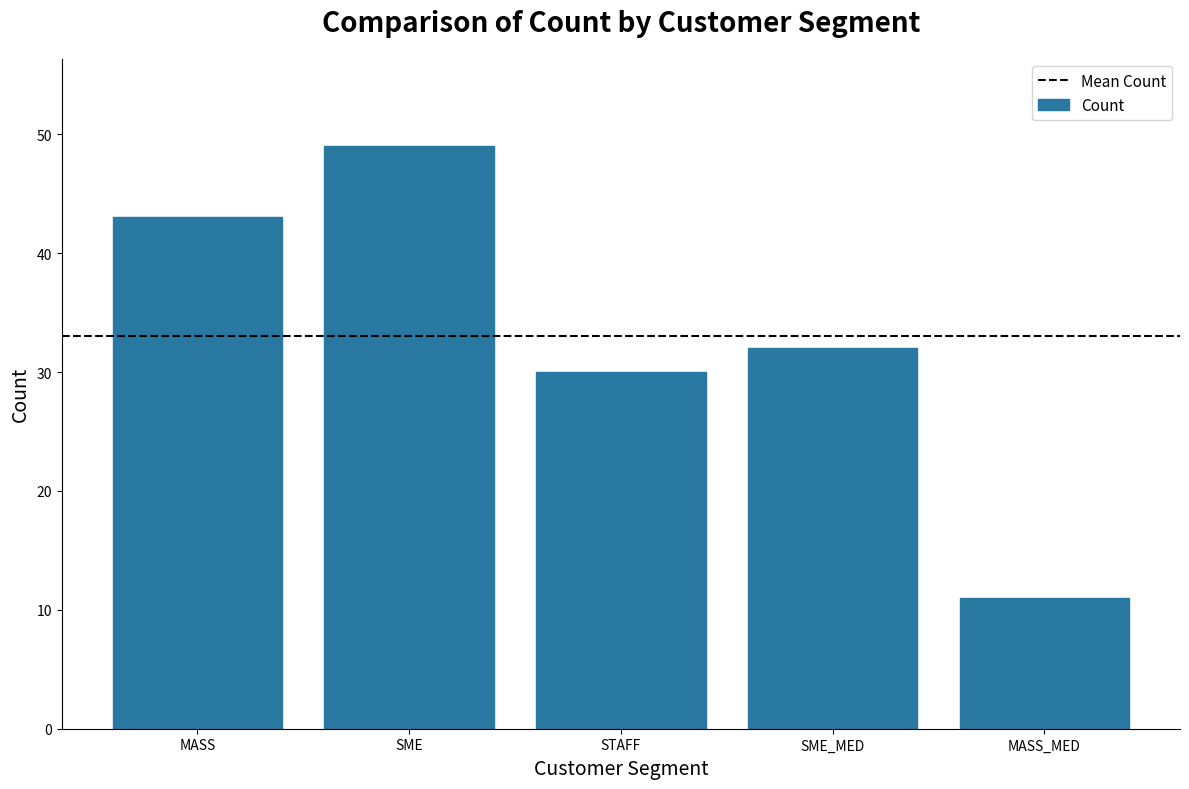

What is the minimum value shown in the chart?

11